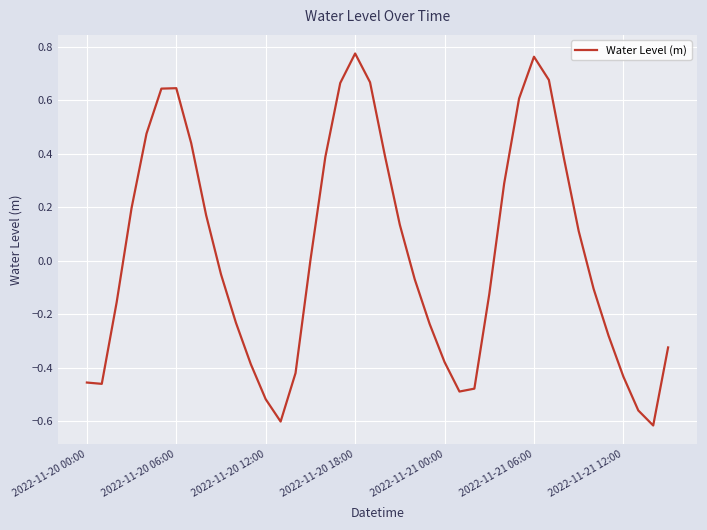

What is the difference between the maximum and minimum values?

1.4